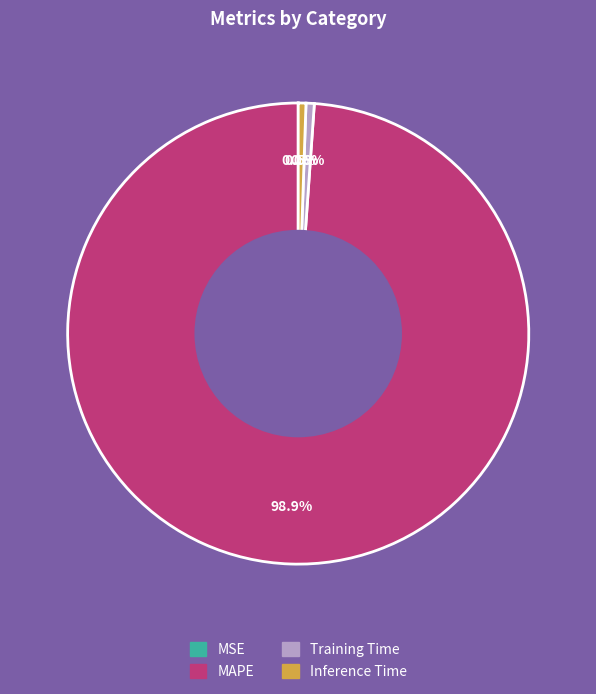

What is the total percentage of MAPE and Training Time?

99.5%